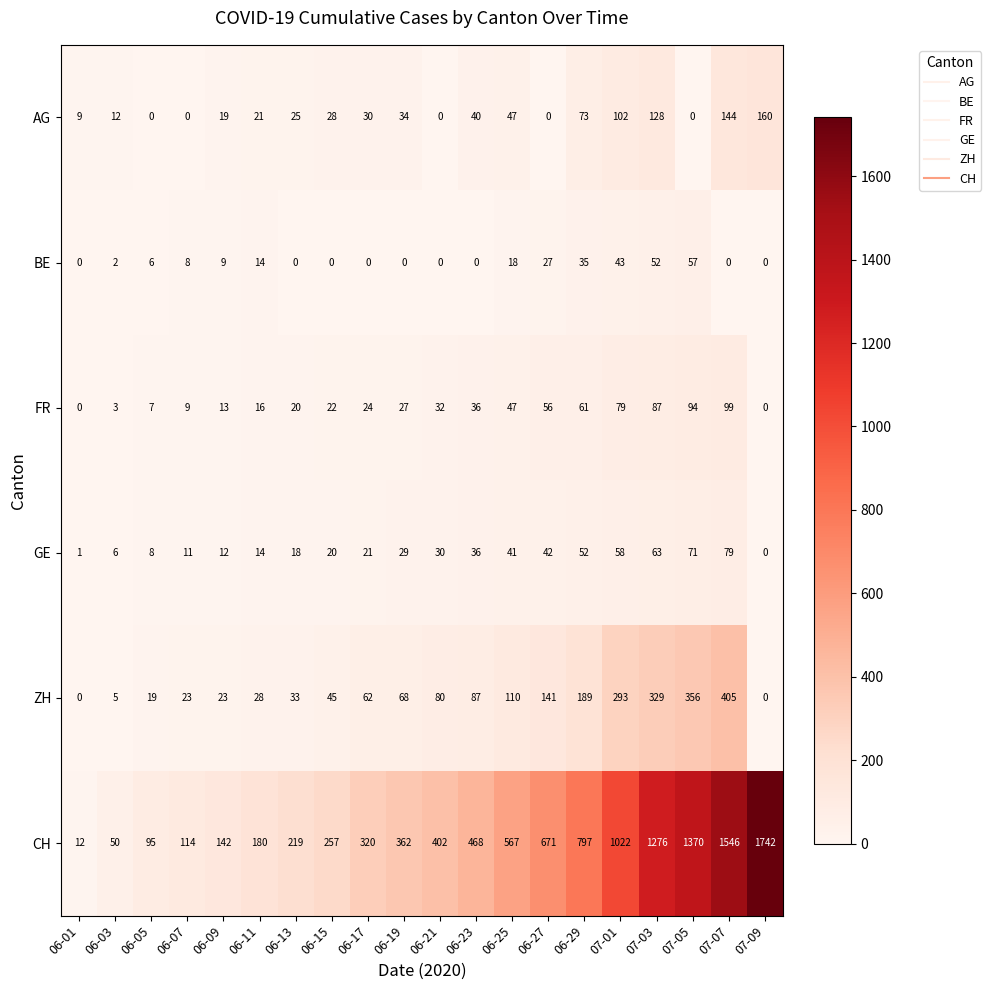

What is the difference between the second highest and second lowest values in the FR series?

94